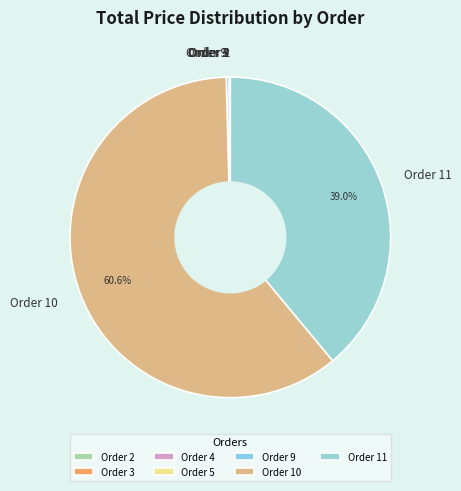

To the nearest percent, what is the average slice percentage?

14%